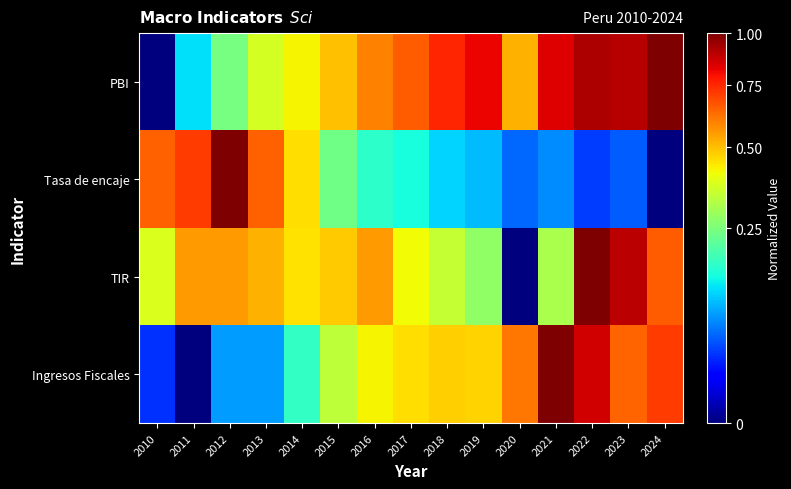

What is the spread (max minus min) of values at 2010?

0.6